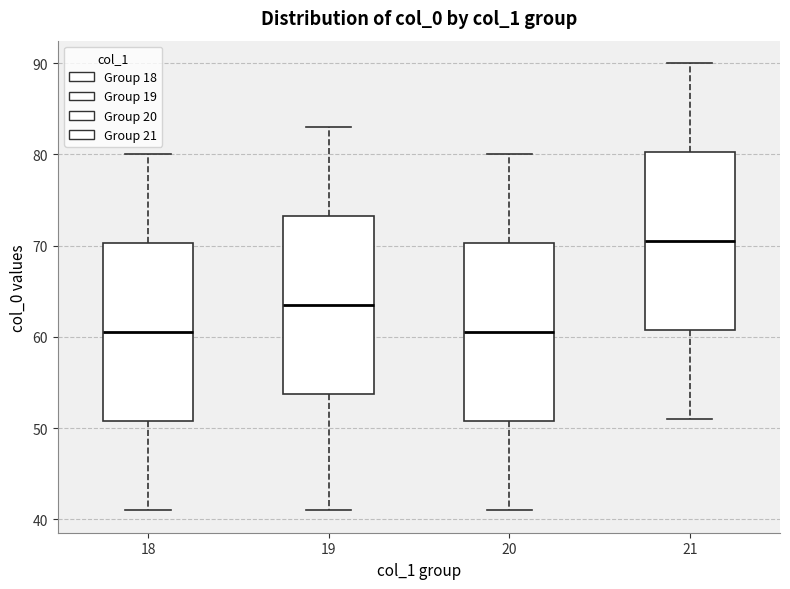

Reading left to right, read every box against the y-axis: the position of its median line, the range the box covers, and the ends of its whiskers. The values are not printed on the chart, so give them approximately, as read against the axis.

18: median 61, box 51 to 70, whiskers 41 to 80
19: median 64, box 54 to 73, whiskers 41 to 83
20: median 61, box 51 to 70, whiskers 41 to 80
21: median 71, box 61 to 80, whiskers 51 to 90